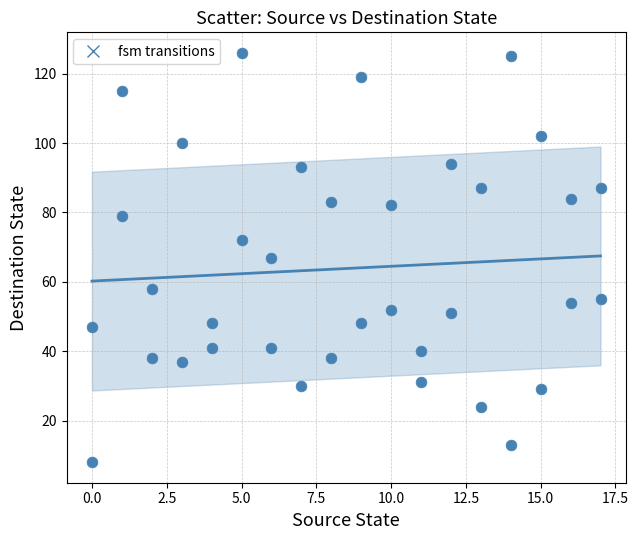

What is the range of Y values (max minus min)?

118